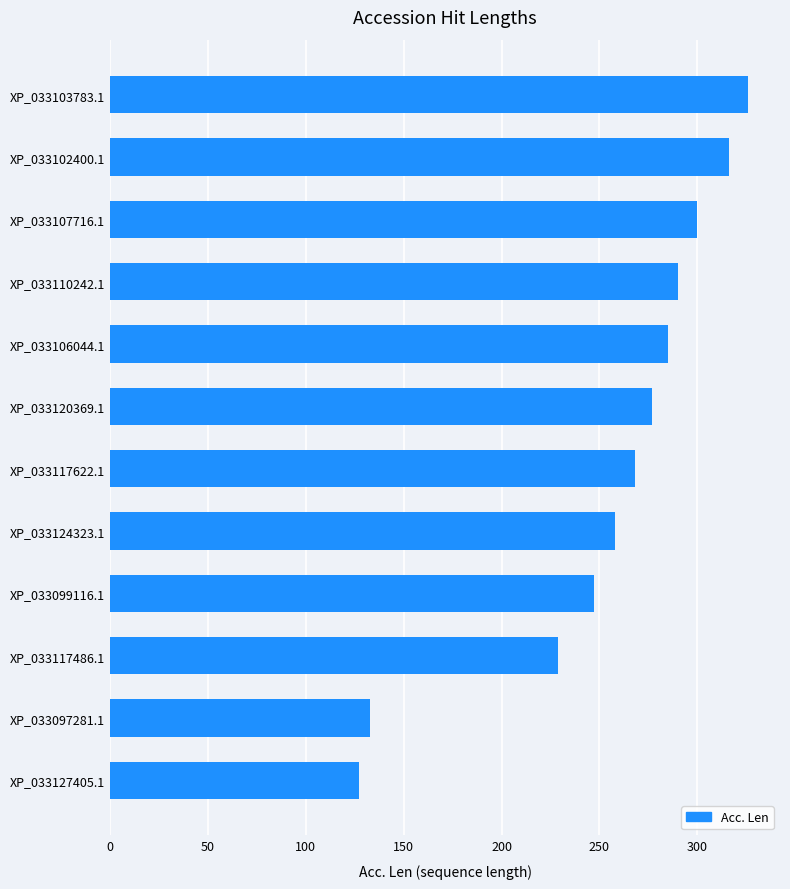

How many categories are shown in the chart?

12